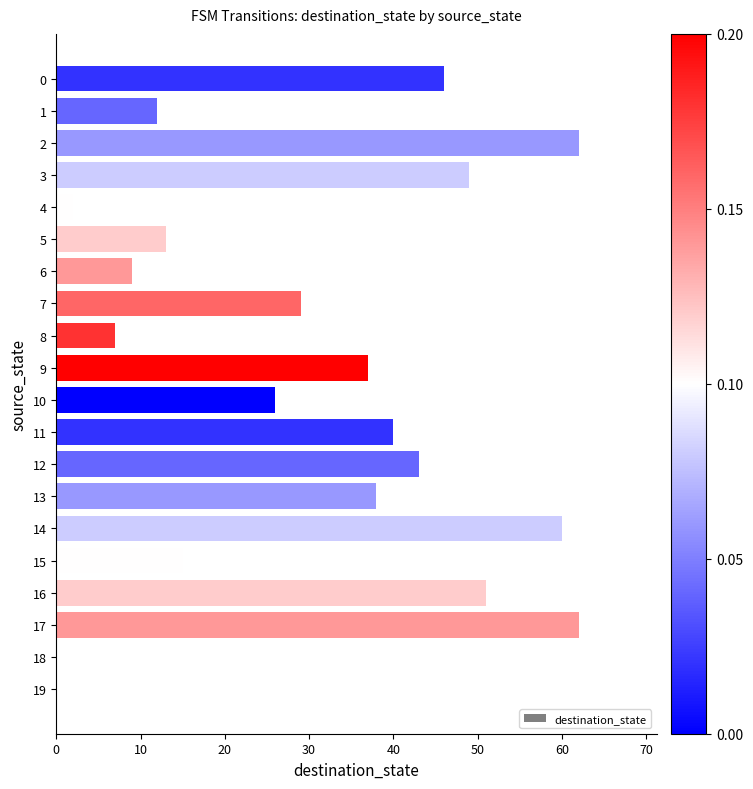

What is the maximum value shown in the chart?

62